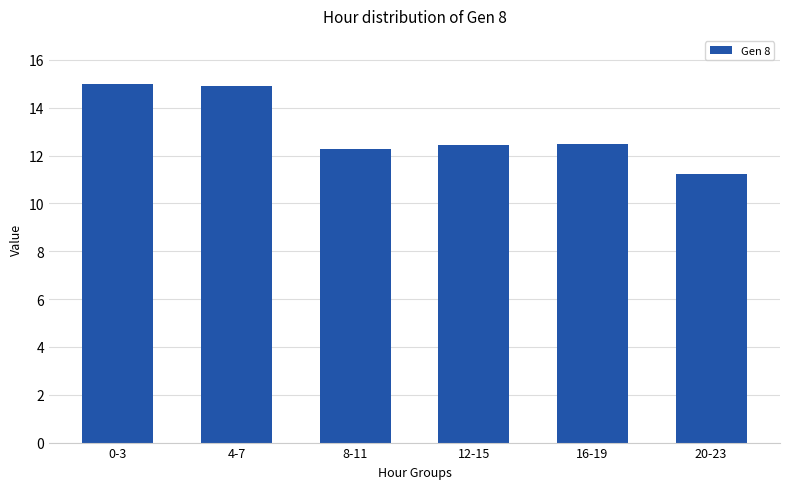

What is the label of the 1st bar from the left?

0-3